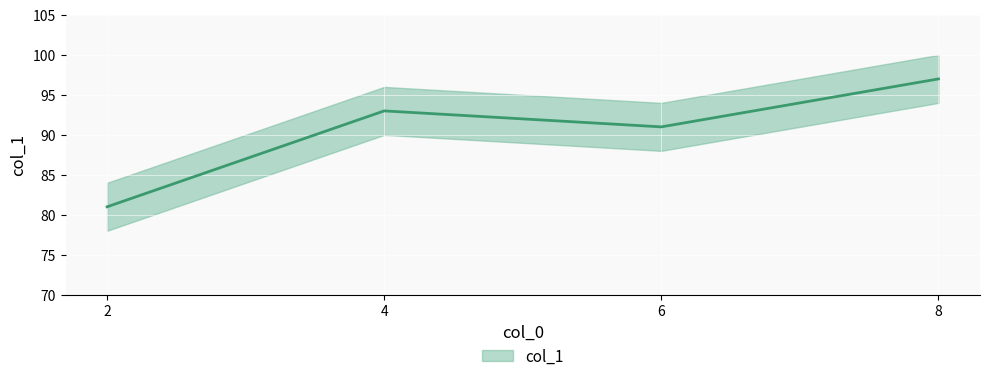

Which category has the highest value across all series?

8